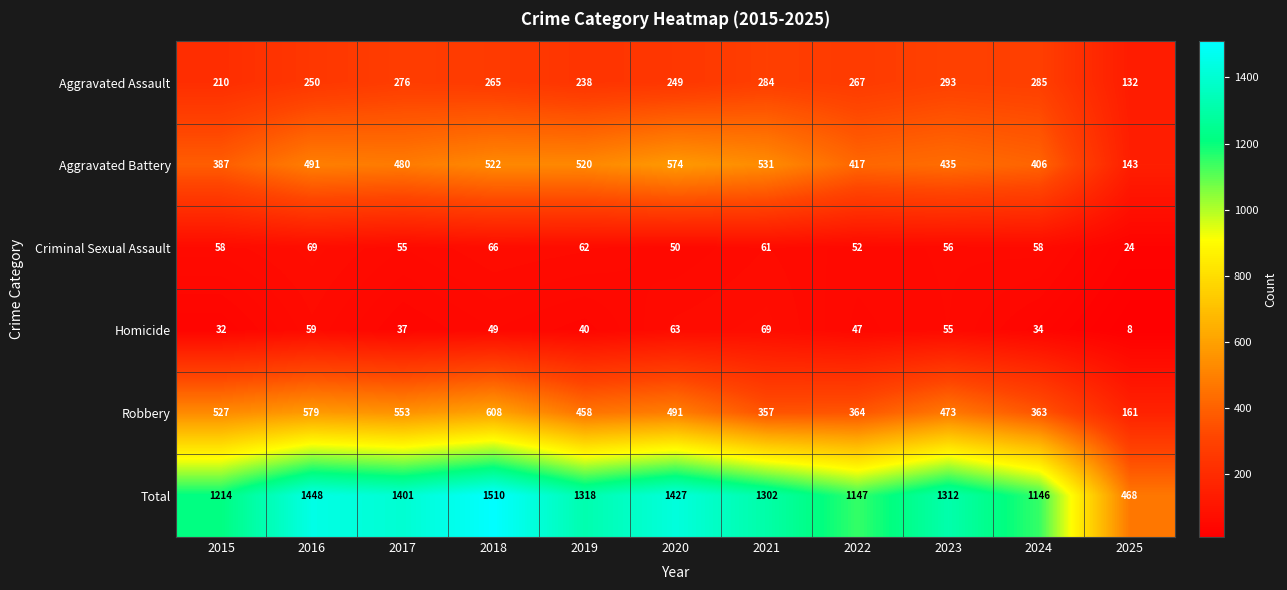

What is the minimum value shown in the chart?

8